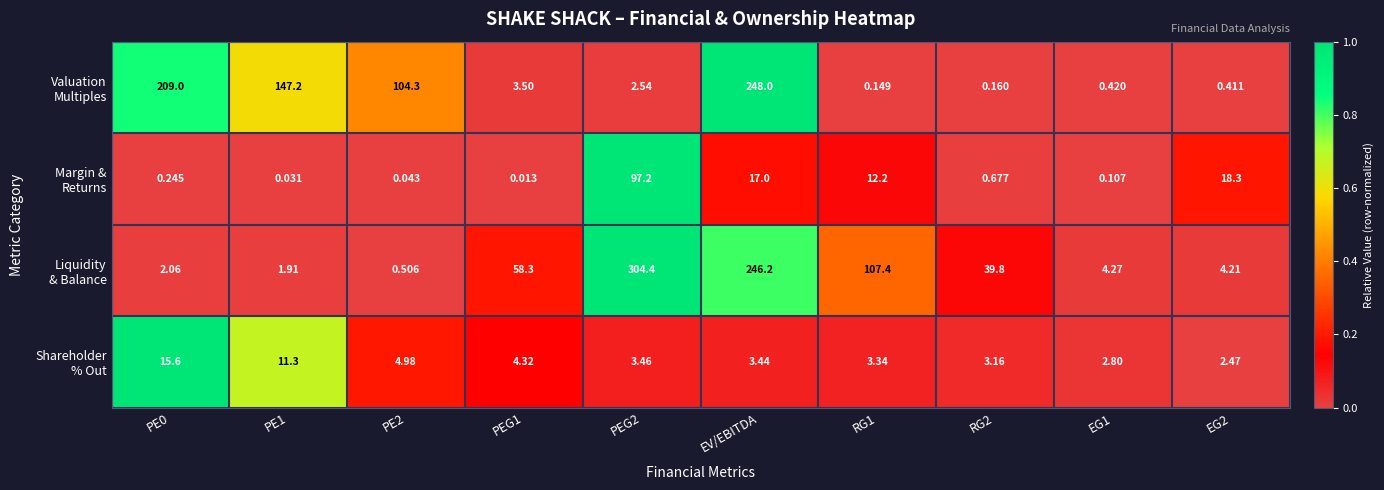

At which category is the sum across all series the highest?

EV/EBITDA